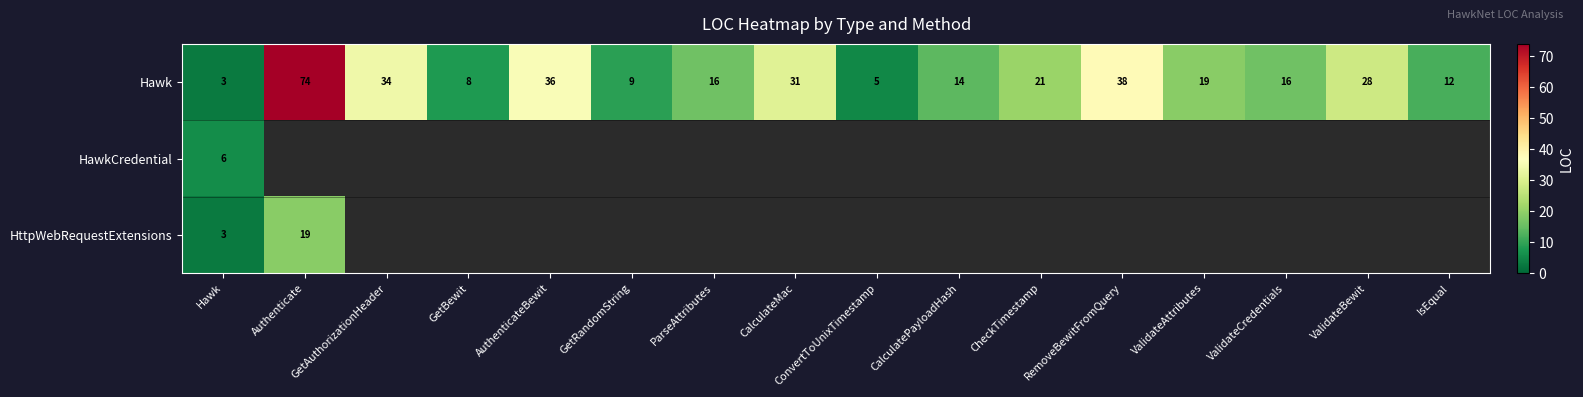

What is the minimum value for Hawk?

3